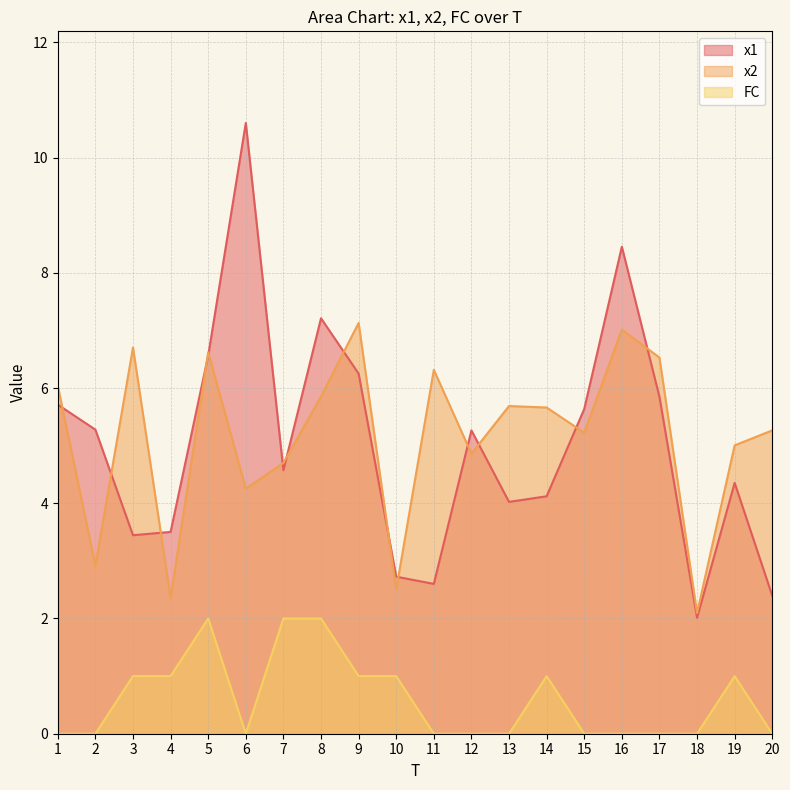

What is the maximum value for x1?

10.6